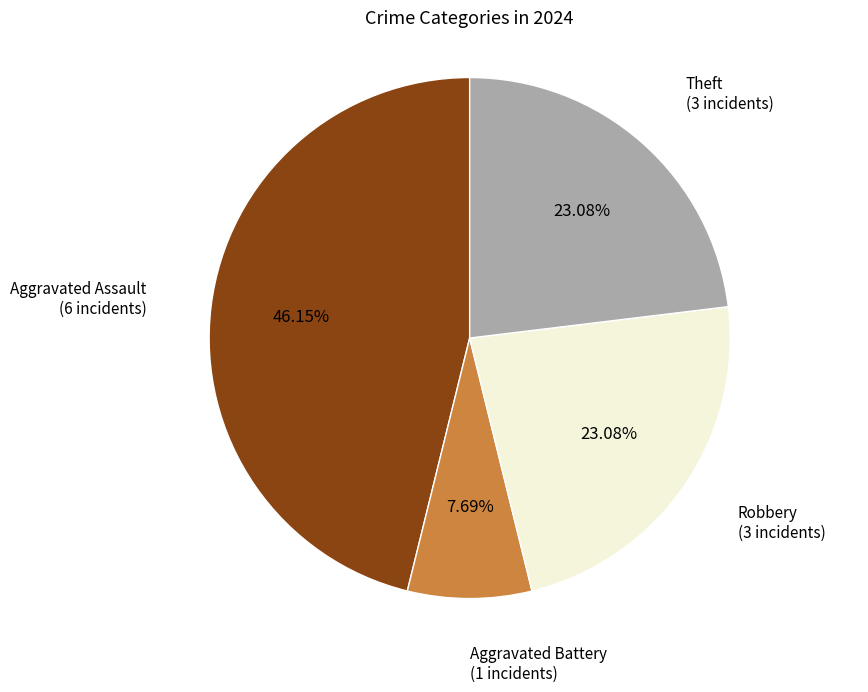

Is there any slice that represents more than half of the pie?

No